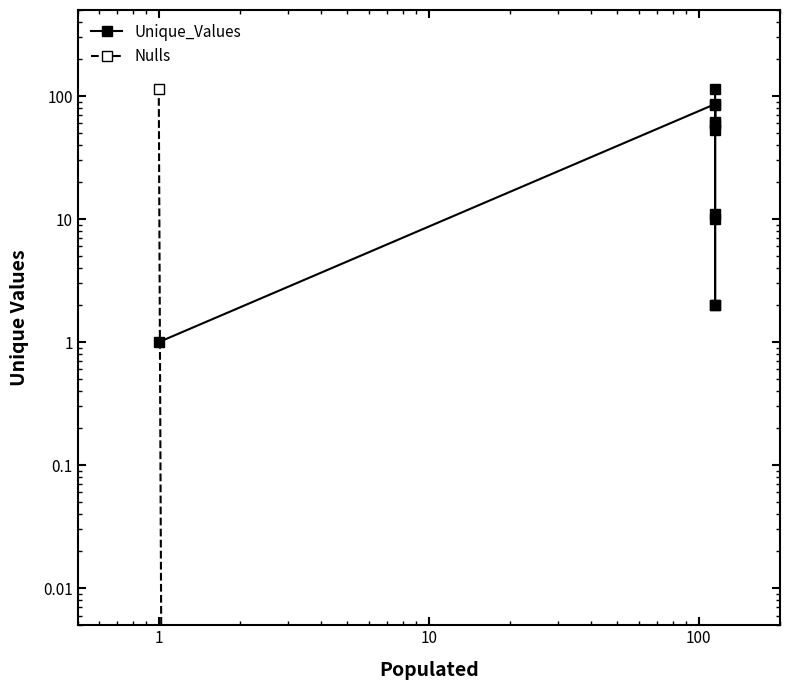

Does the chart have visible grid lines?

No